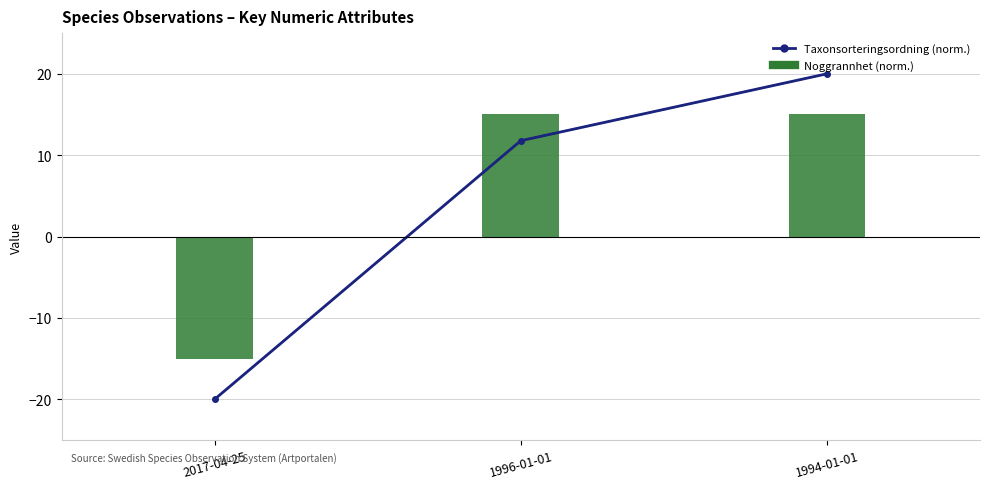

The value at 2017-04-25 is -33.5. True or false?

False